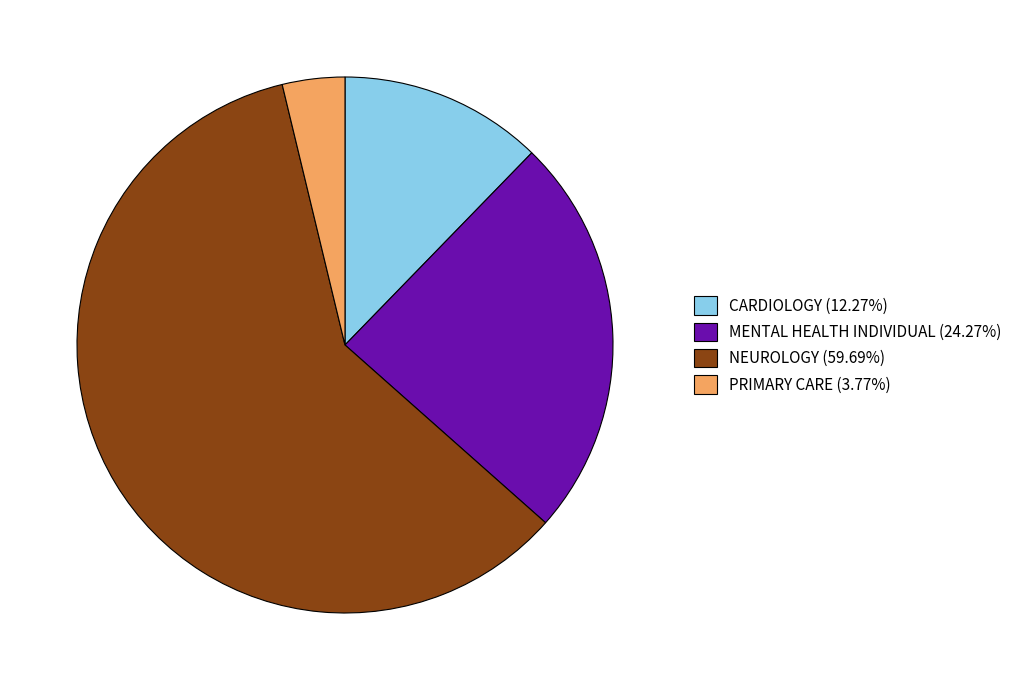

How many slices are in this pie chart?

4